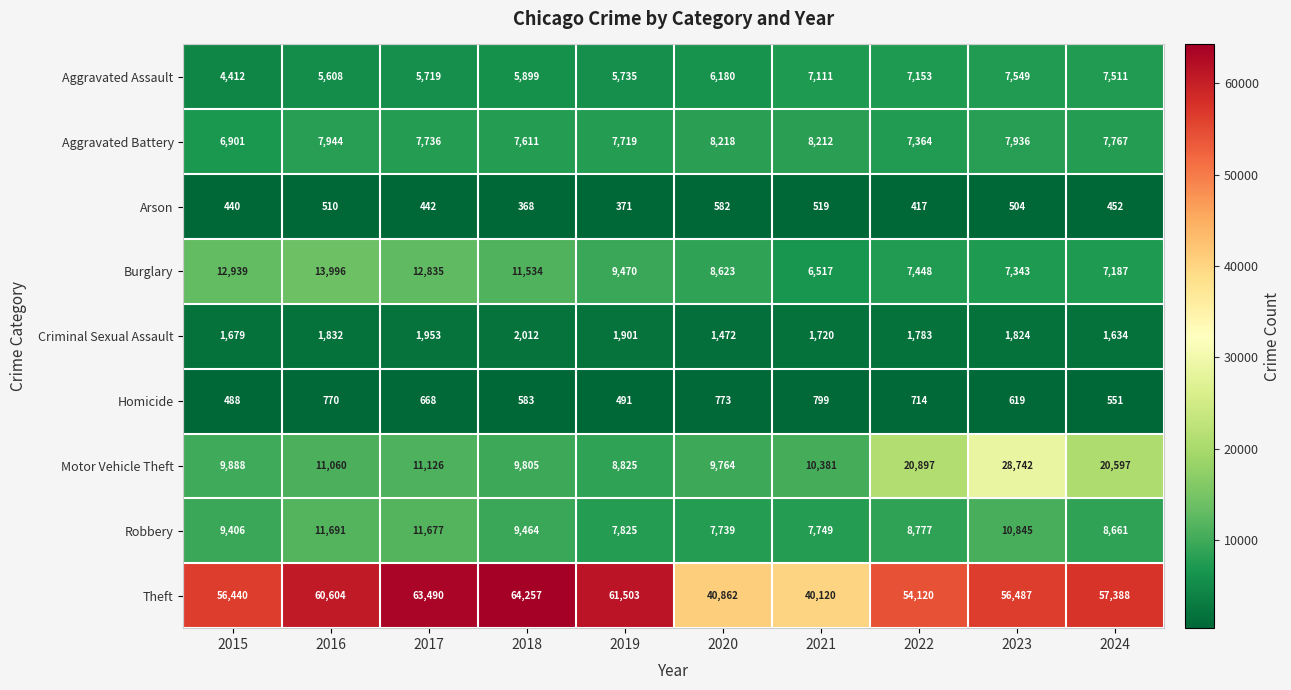

At which label does Theft first exceed 57388?

2016